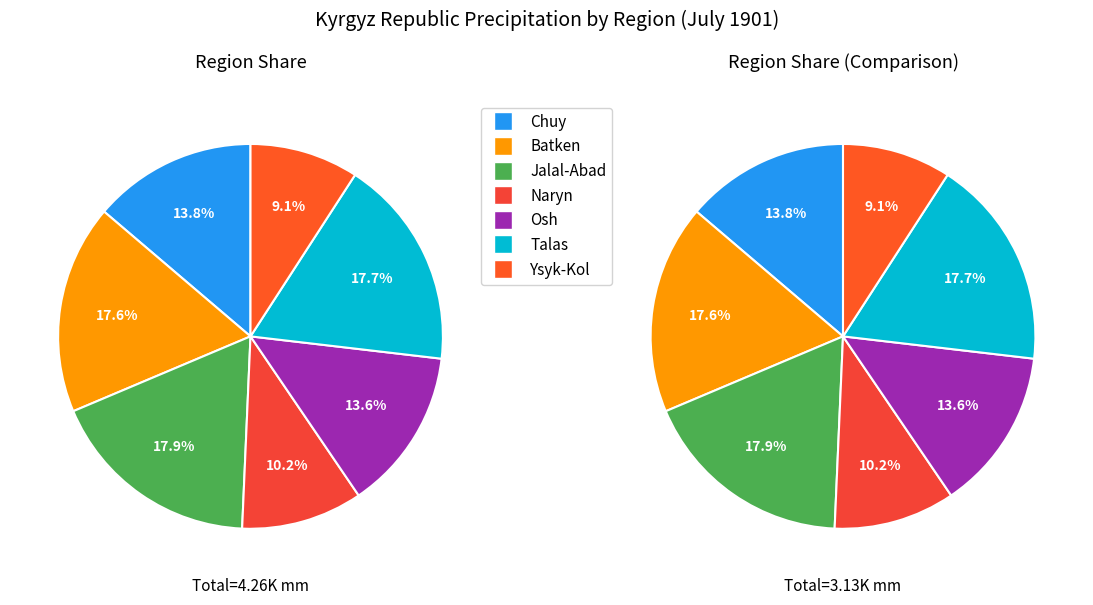

How many slices are in this pie chart?

7